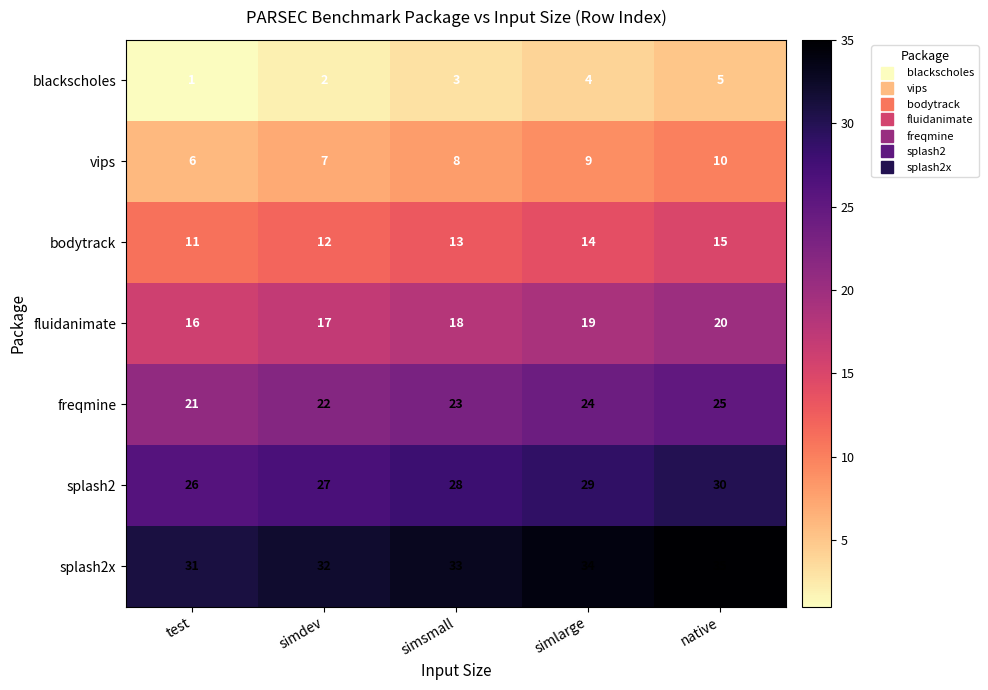

Read the bodytrack value at native.

15